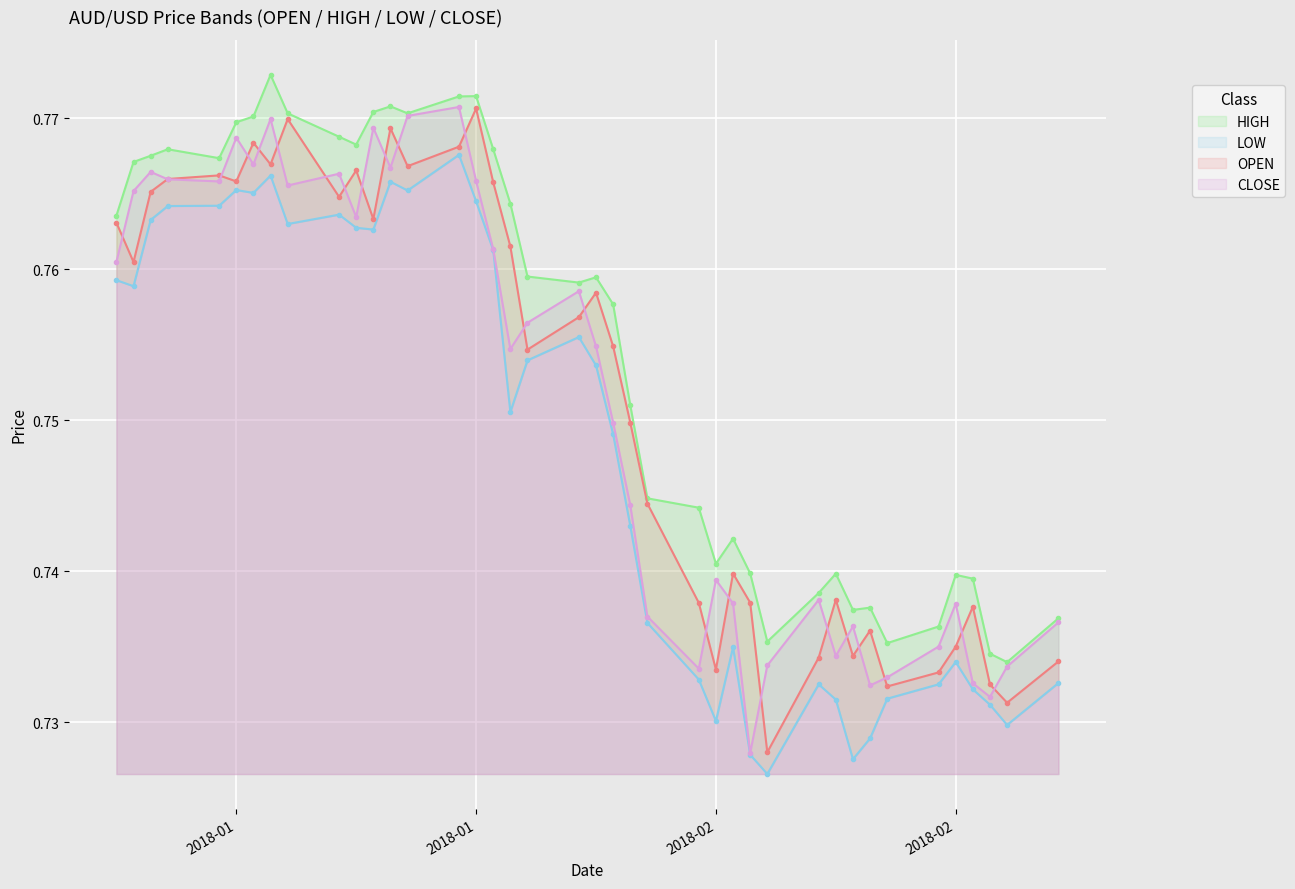

What is the sum of all OPEN values?

30.1